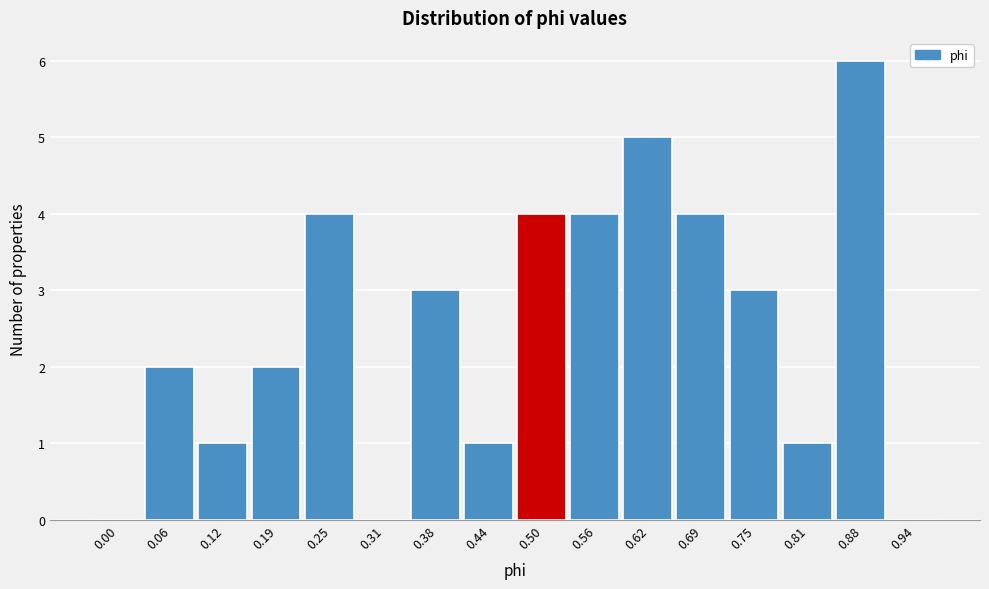

Reading left to right, list all the values displayed in this chart.

0.00=0	0.06=2	0.12=1	0.19=2	0.25=4	0.31=0	0.38=3	0.44=1	0.50=4	0.56=4	0.62=5	0.69=4	0.75=3	0.81=1	0.88=6	0.94=0